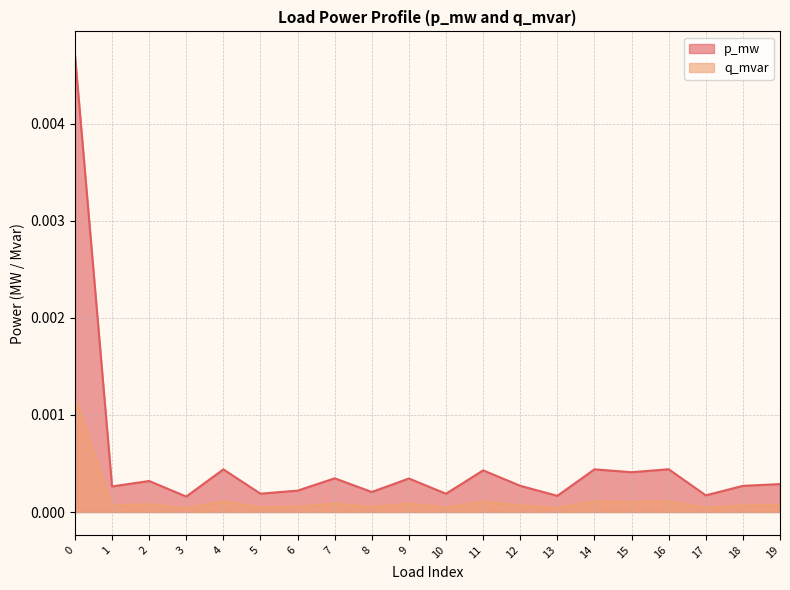

Between 7 and 18, which series saw the biggest shift?

p_mw